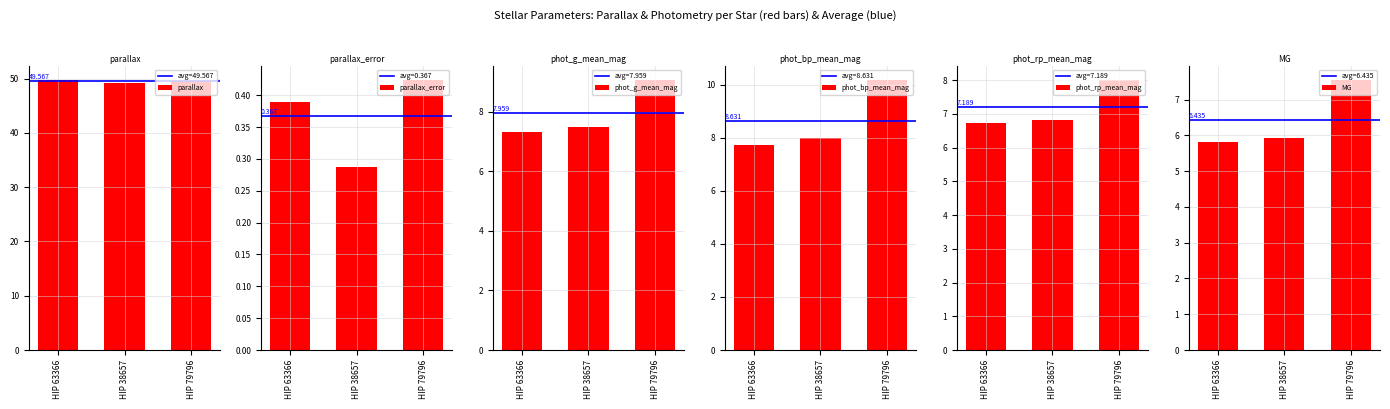

Reading right to left, transcribe all the data shown in this chart.

parallax: HIP 79796=49.6	HIP 38657=49.2	HIP 63366=49.8
parallax_error: HIP 79796=0.4	HIP 38657=0.3	HIP 63366=0.4
phot_g_mean_mag: HIP 79796=9.1	HIP 38657=7.5	HIP 63366=7.3
phot_bp_mean_mag: HIP 79796=10.2	HIP 38657=8.0	HIP 63366=7.7
phot_rp_mean_mag: HIP 79796=8.0	HIP 38657=6.8	HIP 63366=6.7
MG: HIP 79796=7.6	HIP 38657=5.9	HIP 63366=5.8